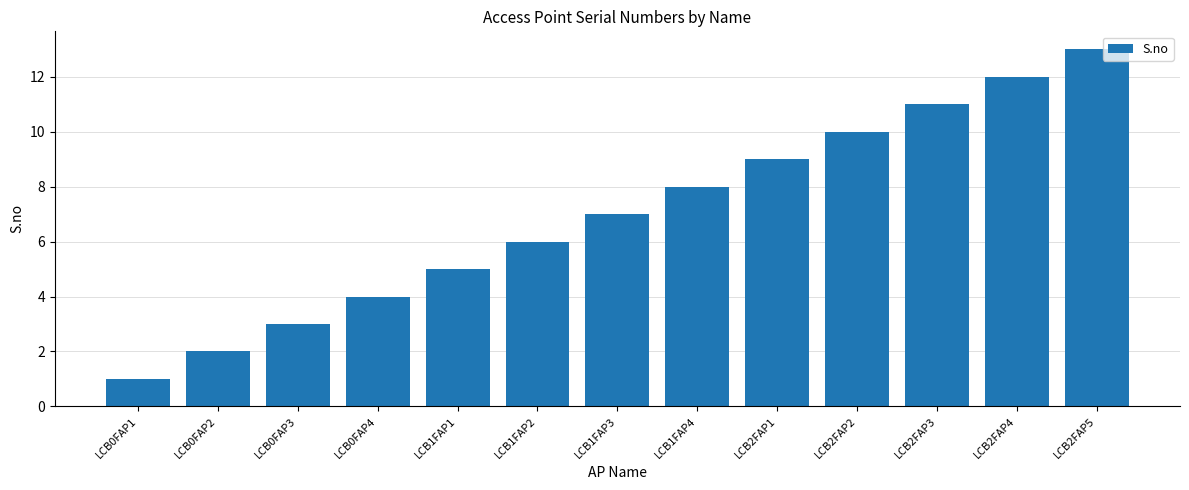

What is the minimum value shown in the chart?

1